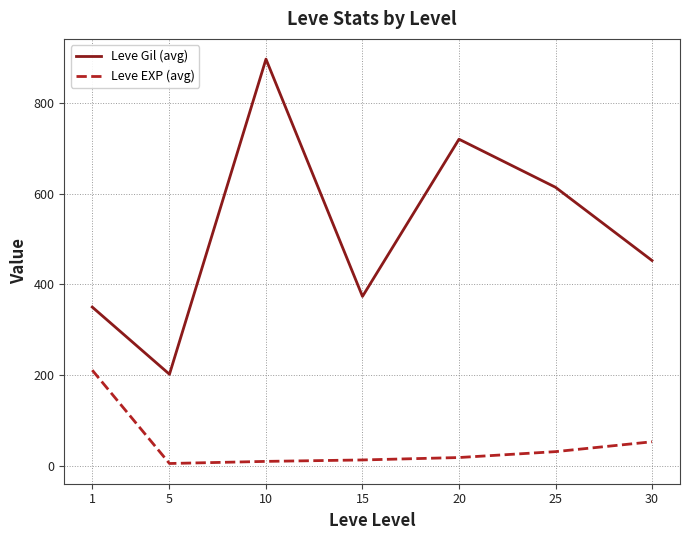

What is the sum of all Leve EXP (avg) values?

339.4